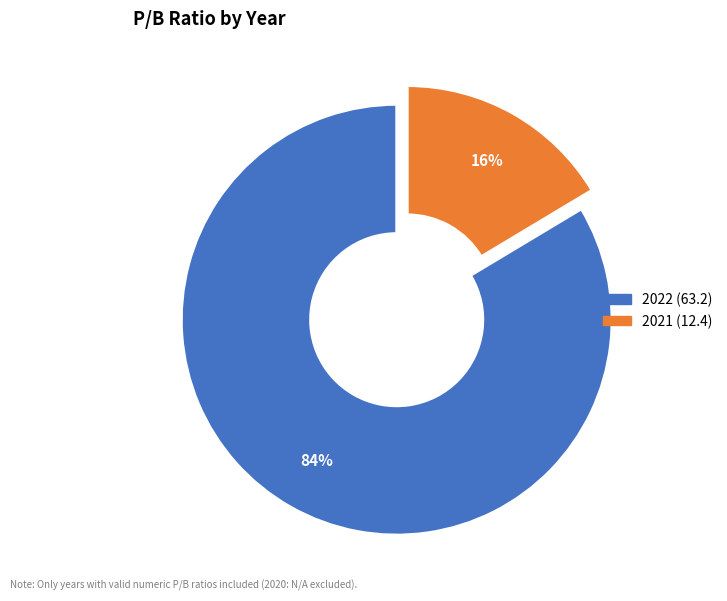

Is there any slice that represents more than half of the pie?

Yes